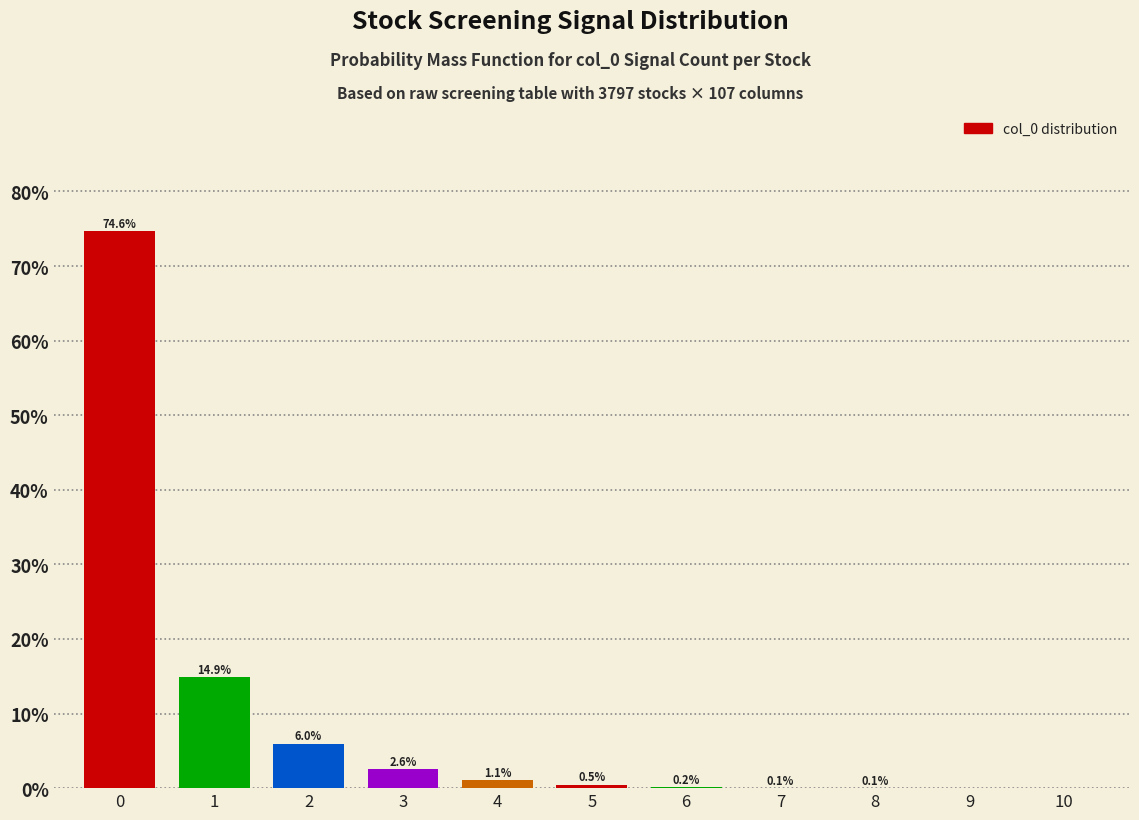

What is the change in value from 1 to 3?

-12.3